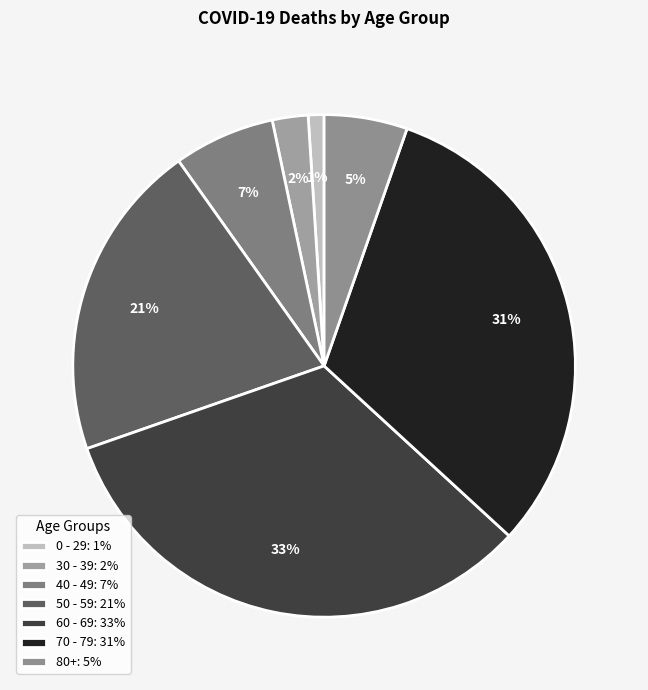

Does any single category account for the majority?

No